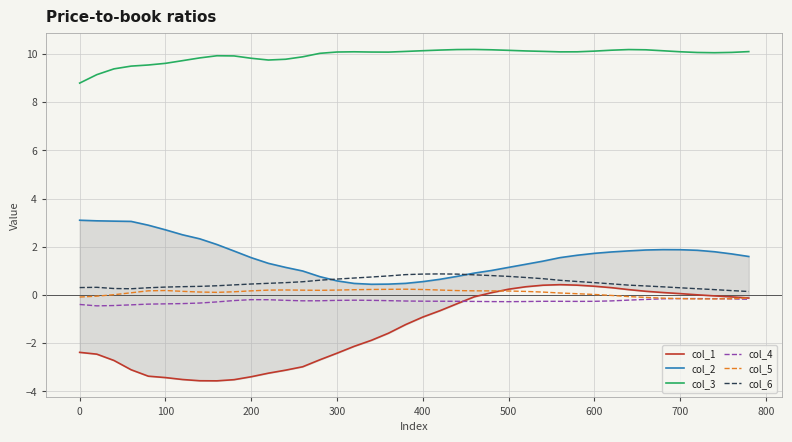

How many intersections are there between col_1 and col_4?

1